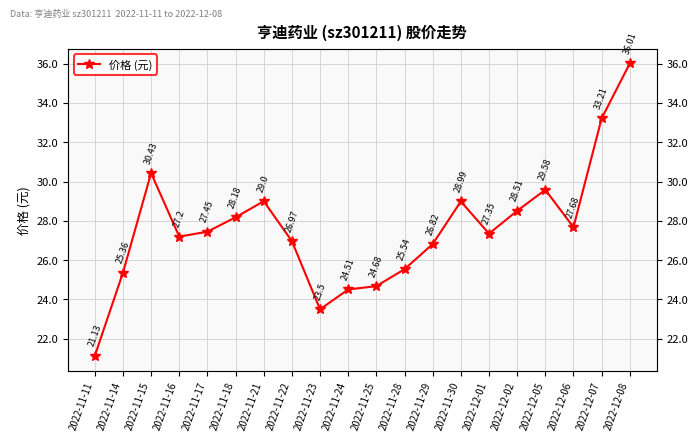

Rank the categories by value from lowest to highest.

2022-11-11, 2022-11-23, 2022-11-24, 2022-11-25, 2022-11-14, 2022-11-28, 2022-11-29, 2022-11-22, 2022-11-16, 2022-12-01, 2022-11-17, 2022-12-06, 2022-11-18, 2022-12-02, 2022-11-30, 2022-11-21, 2022-12-05, 2022-11-15, 2022-12-07, 2022-12-08